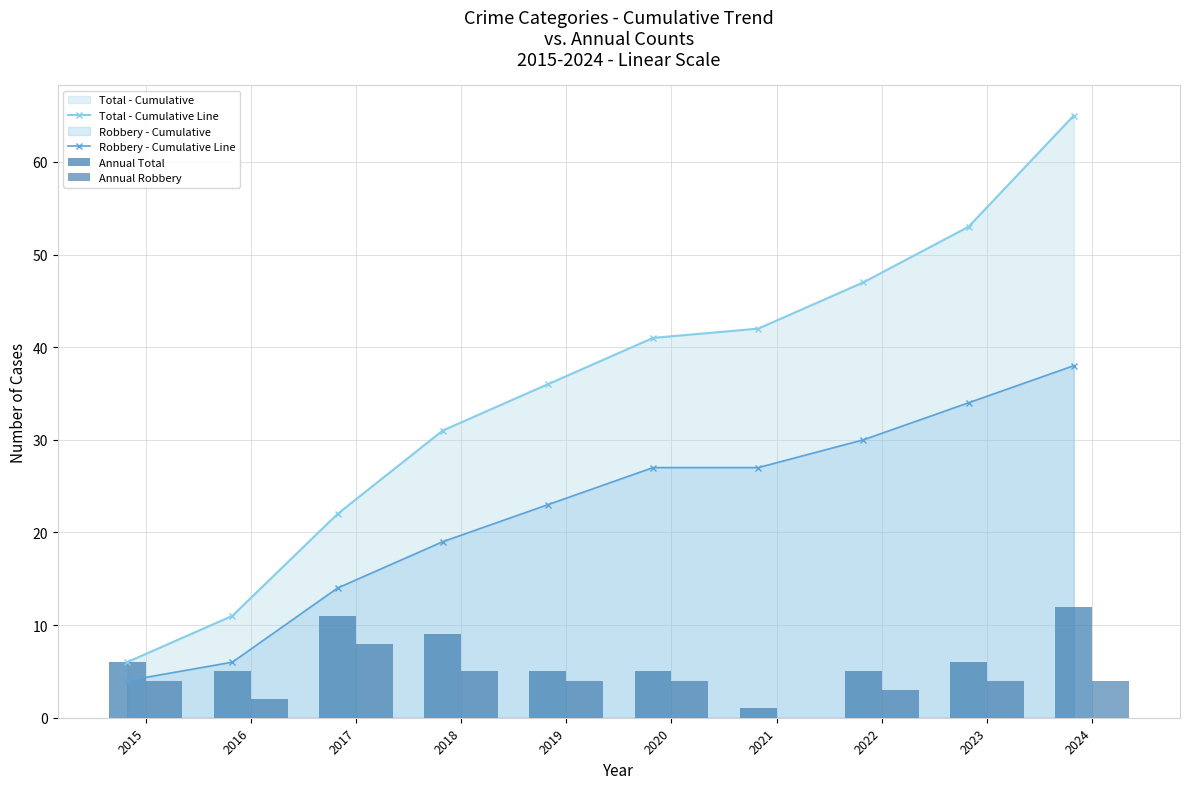

Which label corresponds to the smallest value in the chart?

2021